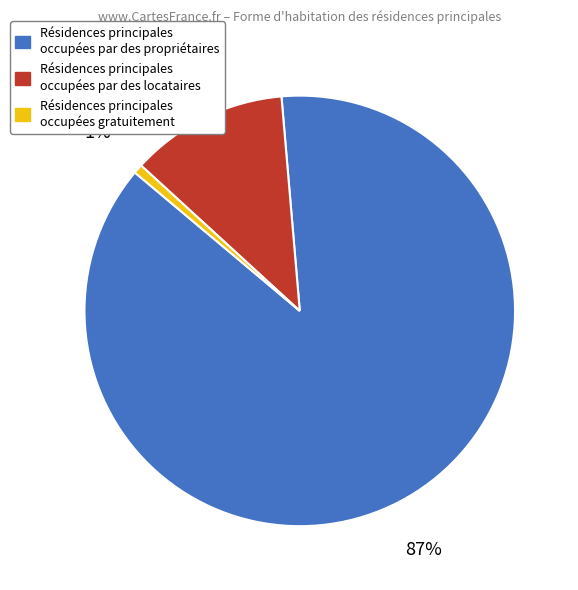

To the nearest percent, what percentage of the pie is Résidences principales occupées par des propriétaires?

87%